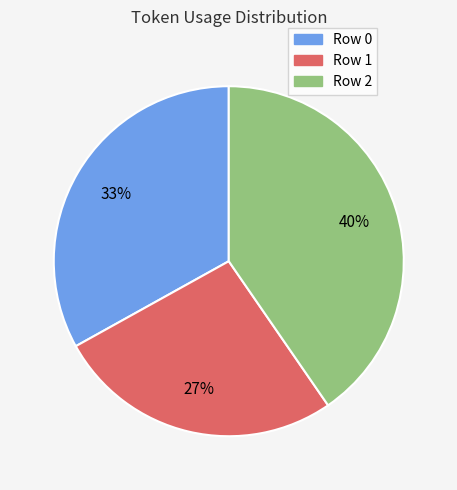

Which category has the biggest portion of the pie?

Row 2